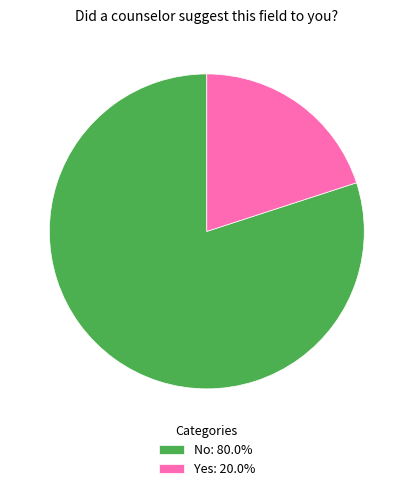

True or false: Yes accounts for 33% of the total.

False